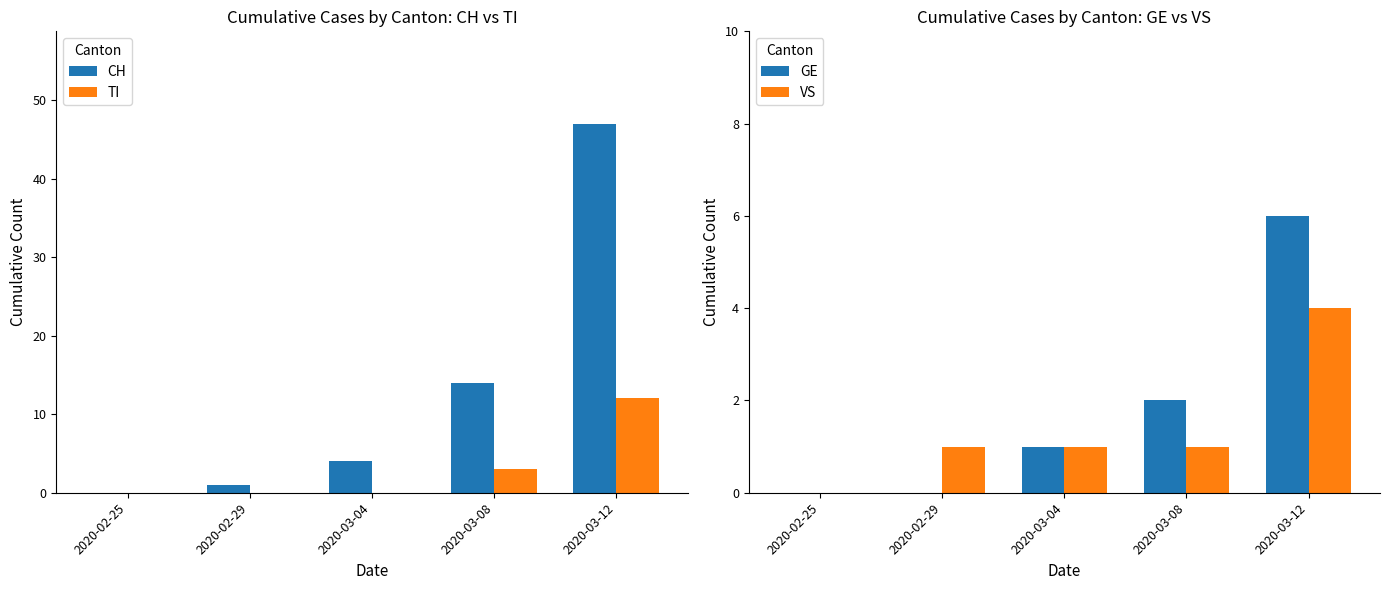

At which label does GE first exceed 1?

2020-03-08